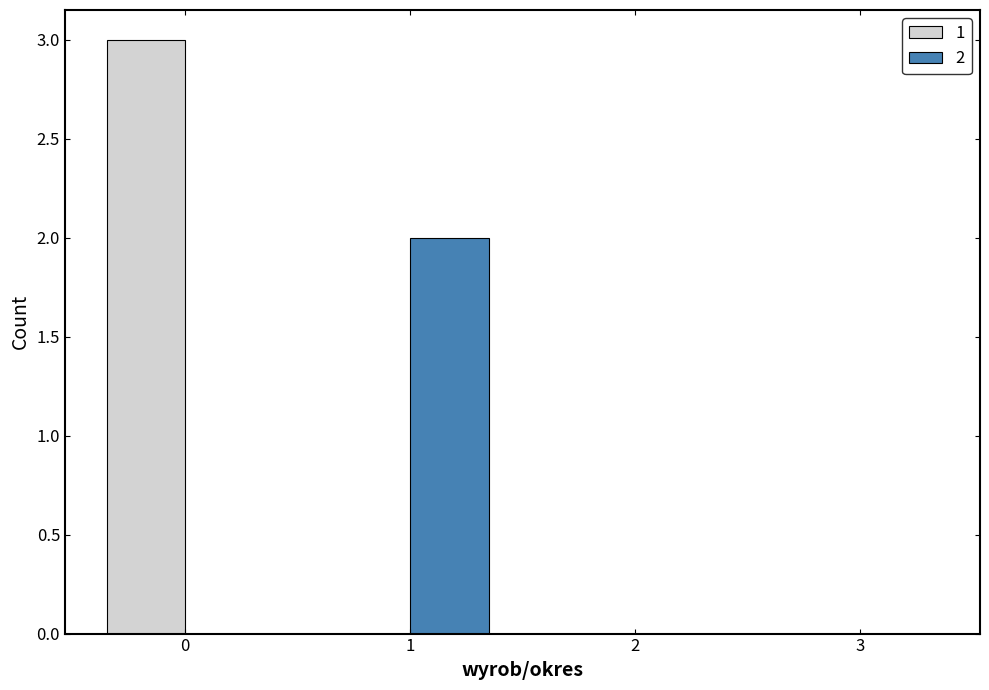

Is it true that 2 equals -1 at 3?

False